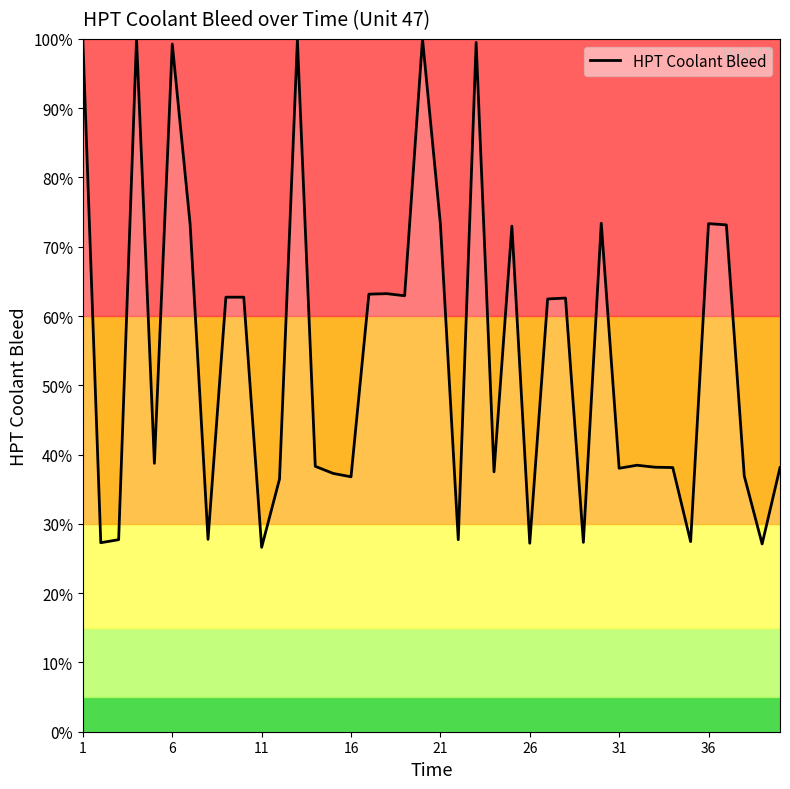

What is the minimum value shown in the chart?

26.6